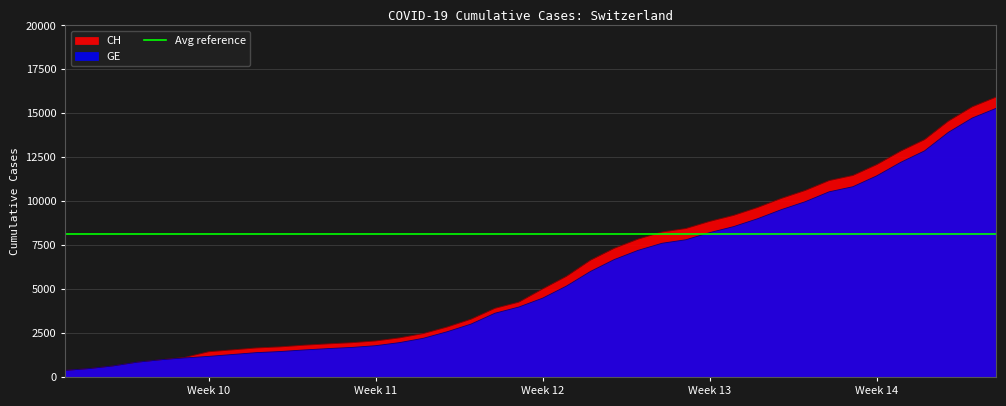

True or false: GE has more than 1 points higher than both neighbors.

False